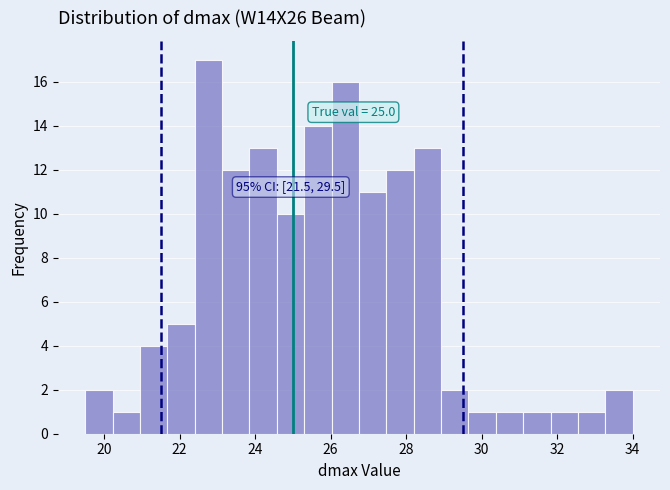

Read against the x-axis, roughly where is the centre of the tallest bar?

22.8